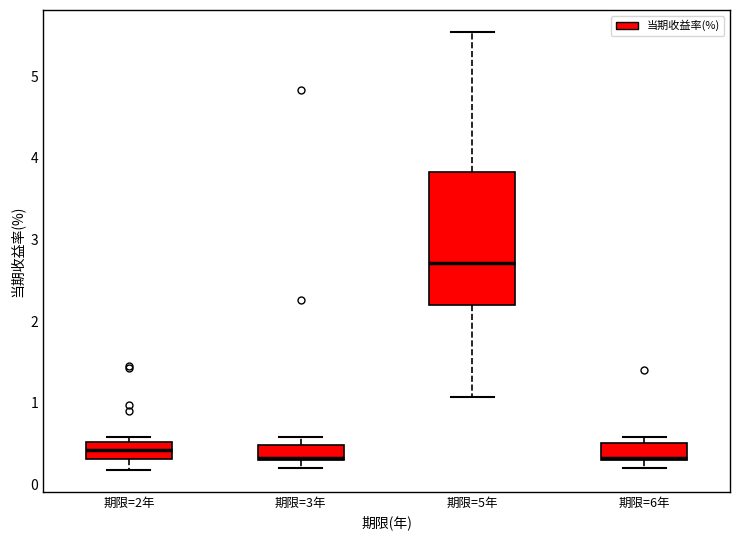

Where is the lower edge of the box for 期限=3年 on the y-axis? The values are not printed on the chart, so give them approximately, as read against the axis.

0.3